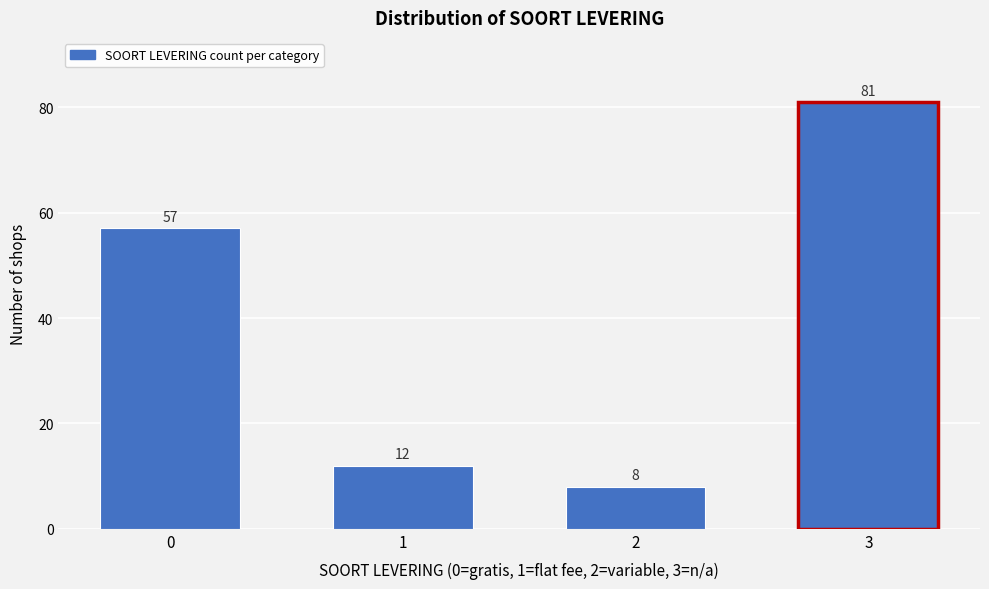

Reading left to right, what are all the values shown in this chart?

0=57	1=12	2=8	3=81